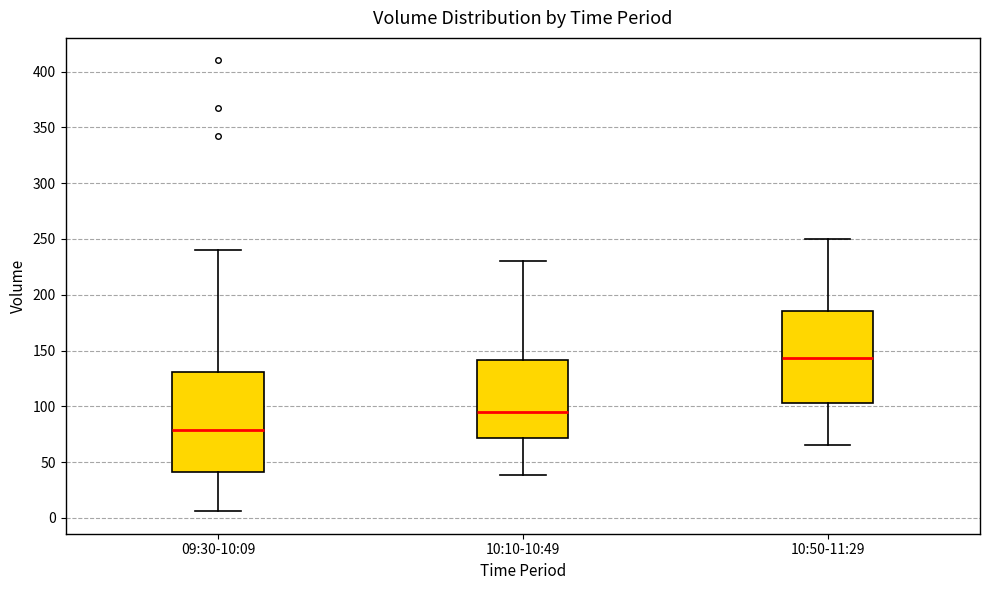

Reading left to right, transcribe this box plot: for each box, give where its median line is, the range the box spans, and where its two whiskers end, as read against the y-axis. The values are not printed on the chart, so give them approximately, as read against the axis.

09:30-10:09: median 80, box 40 to 130, whiskers 5 to 240
10:10-10:49: median 95, box 70 to 140, whiskers 40 to 230
10:50-11:29: median 145, box 105 to 185, whiskers 65 to 250